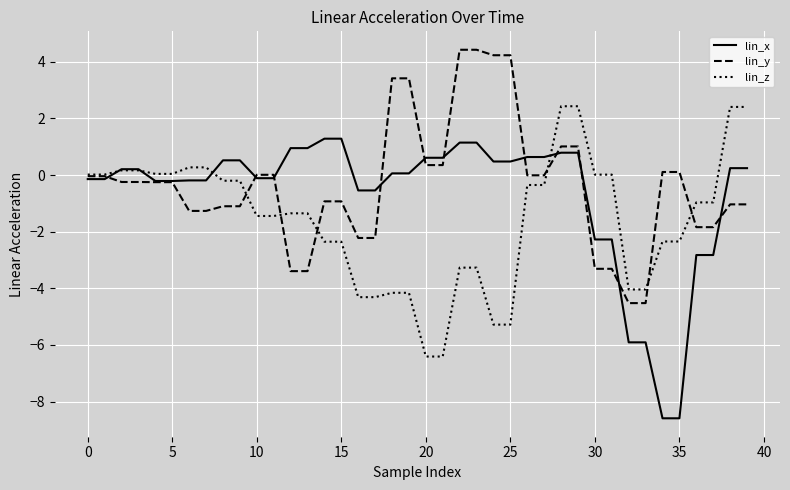

What is the minimum value shown in the chart?

-8.6